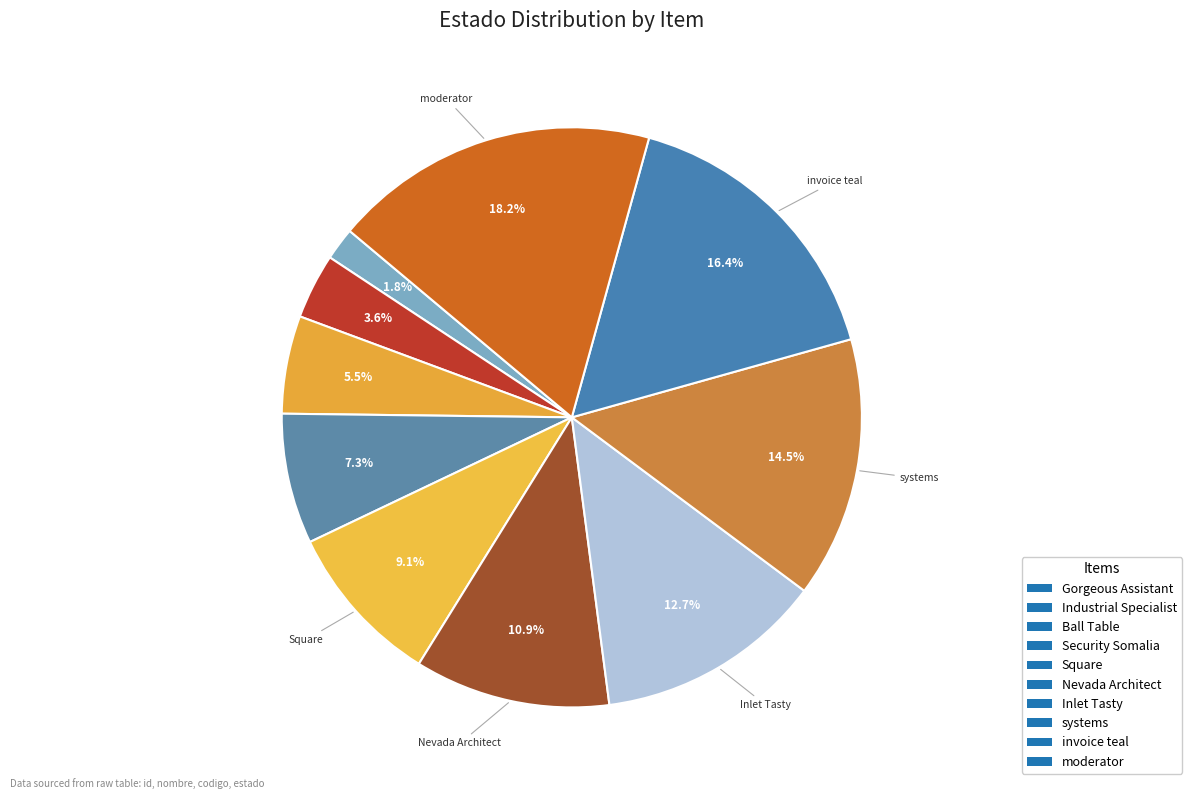

Which category has the biggest portion of the pie?

moderator